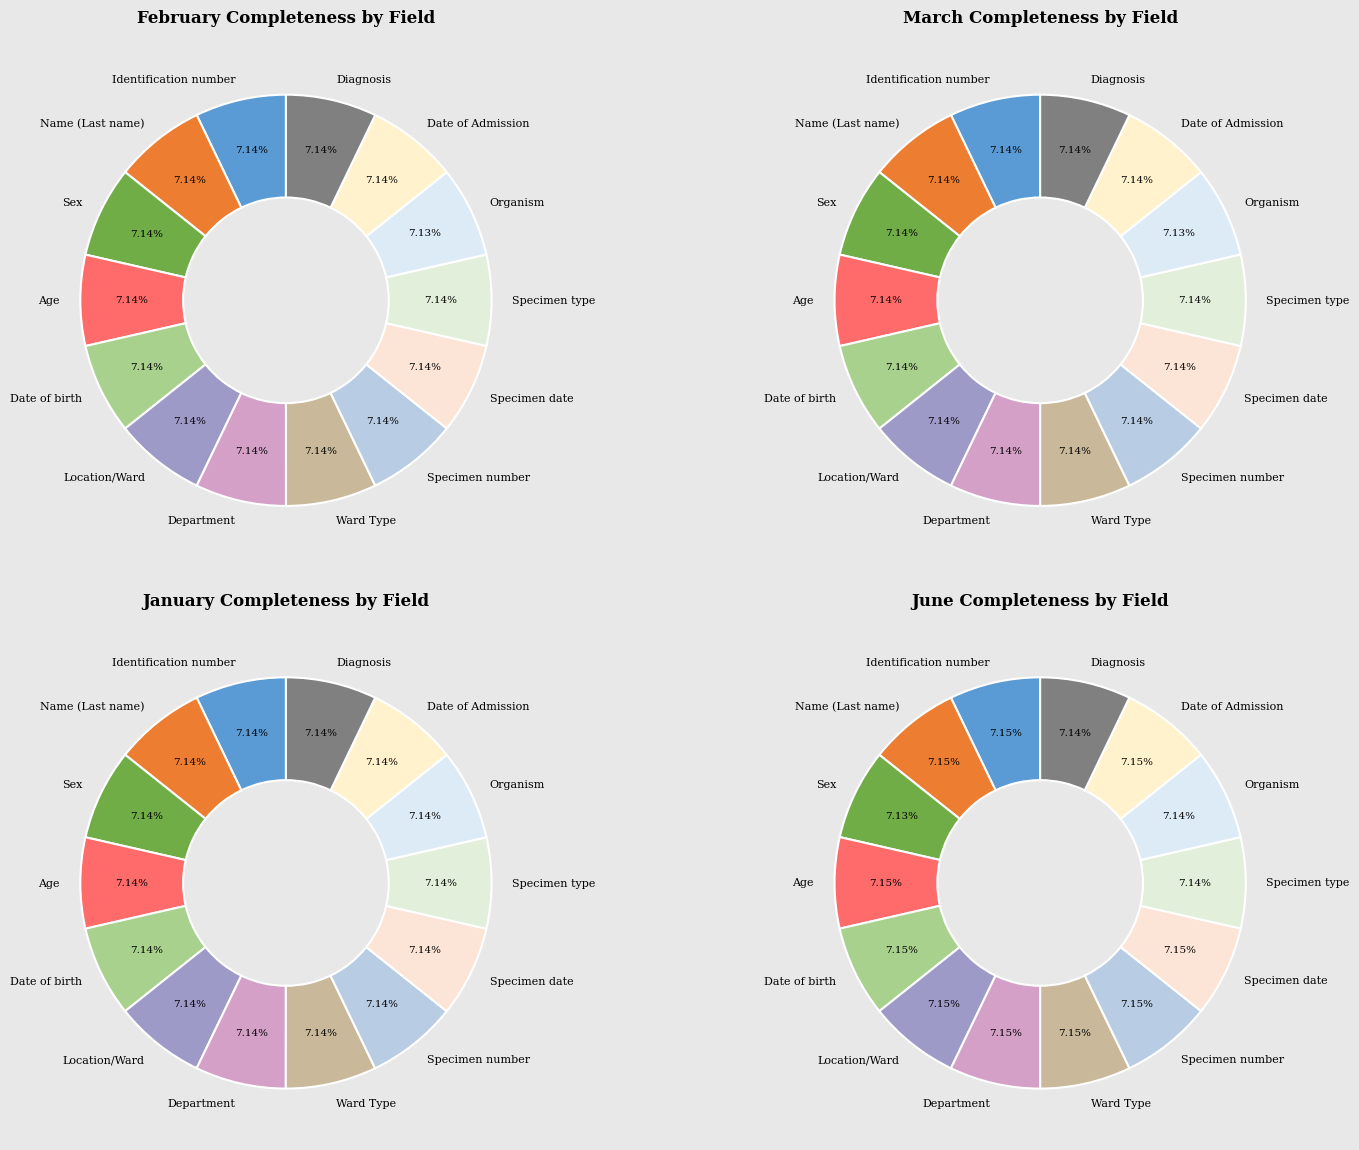

To the nearest percent, what portion does 8 represent?

7%